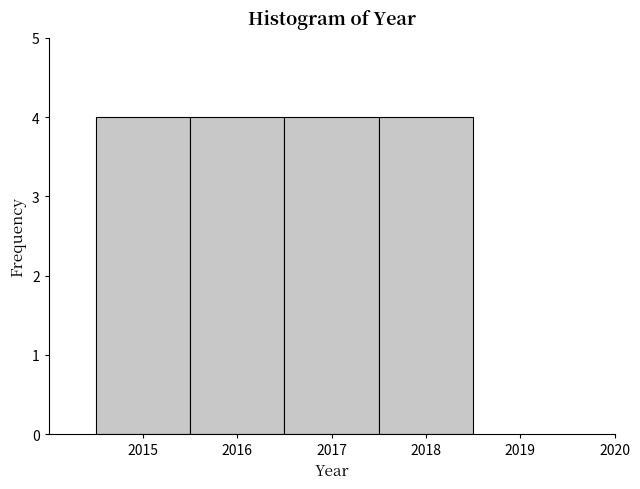

What is the height of the bar covering 2014.5 to 2015.5 on the x-axis? The values are not printed on the chart, so give them approximately, as read against the axis.

4